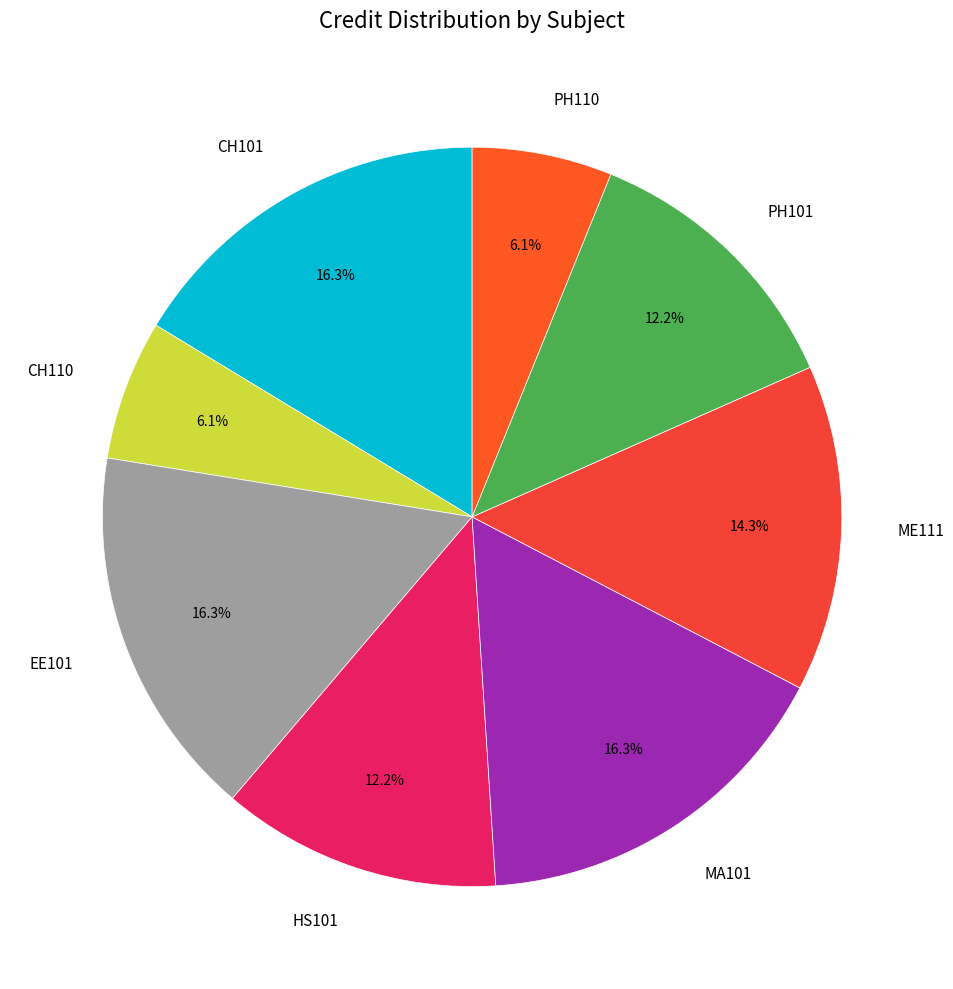

To the nearest percent, what is the difference between the largest and smallest slice percentages?

10%